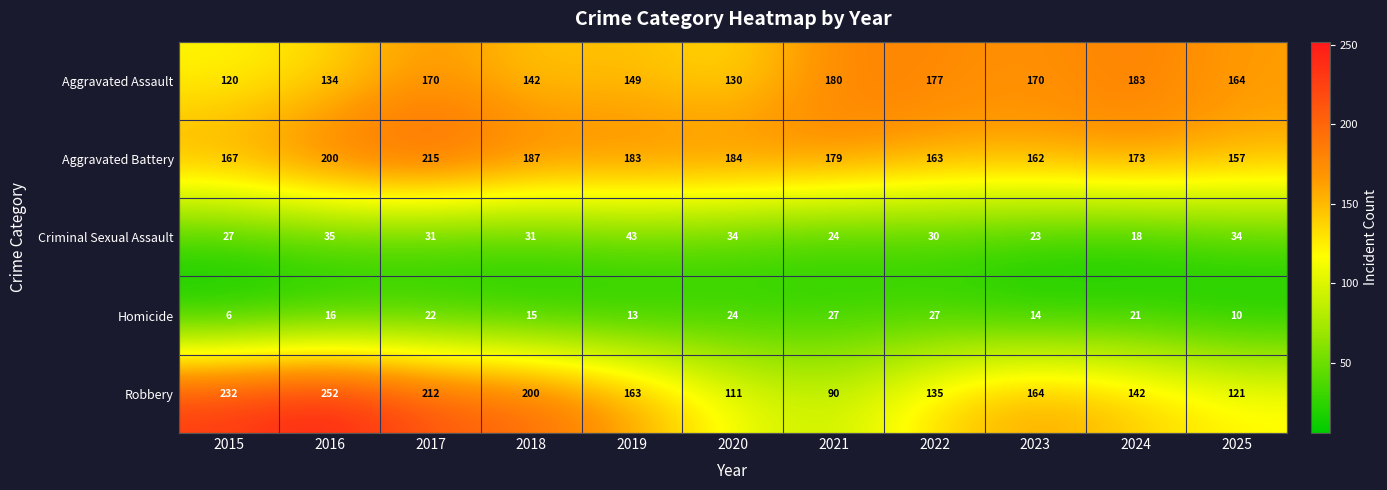

List the series in order of their peak value, lowest first.

Homicide, Criminal Sexual Assault, Aggravated Assault, Aggravated Battery, Robbery